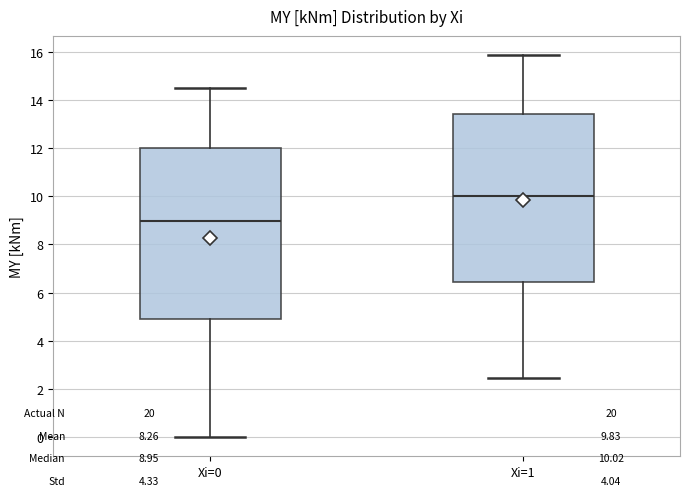

Which box has the highest median line?

Xi=1